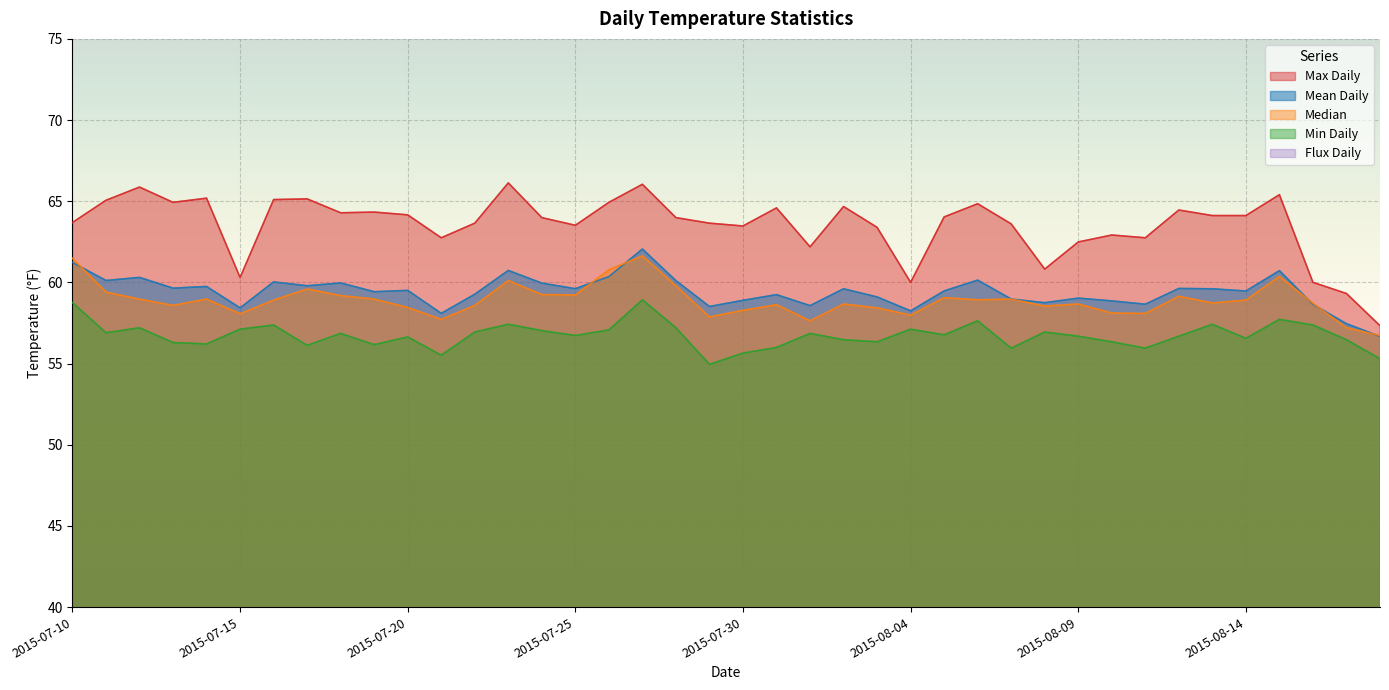

Which series changed the most between 2015-07-18 and 2015-07-19?

Flux Daily